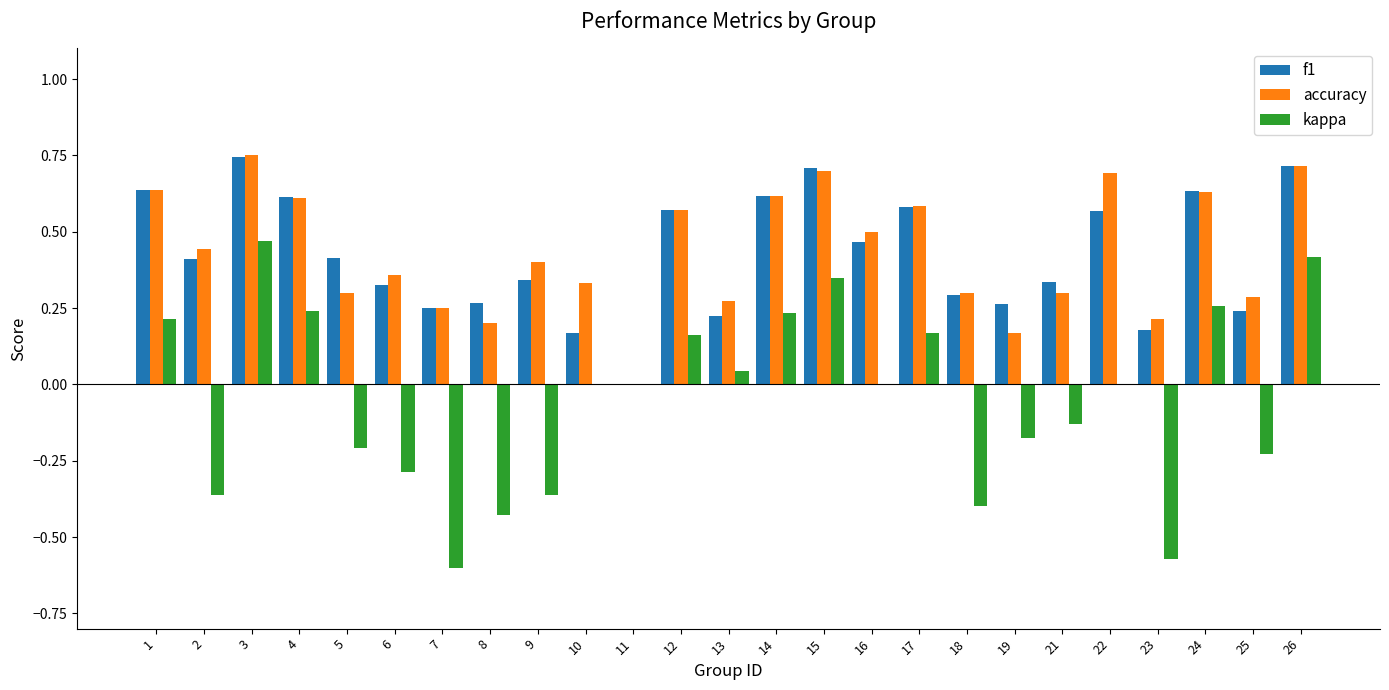

Which series changed the most between 5 and 23?

kappa